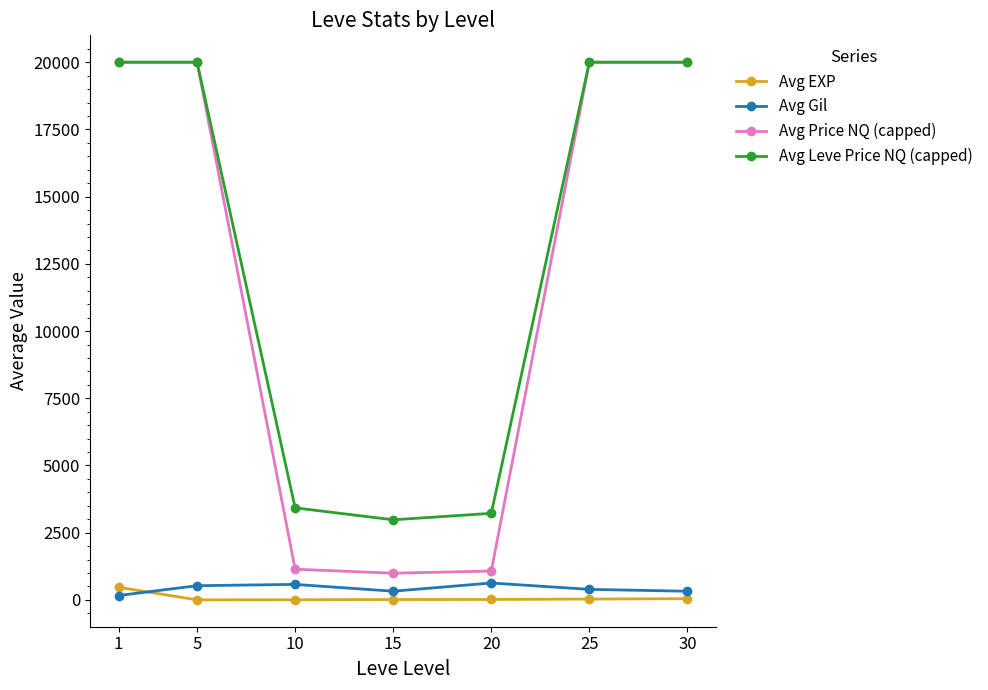

Which series changed the most between 5 and 15?

Avg Price NQ (capped)